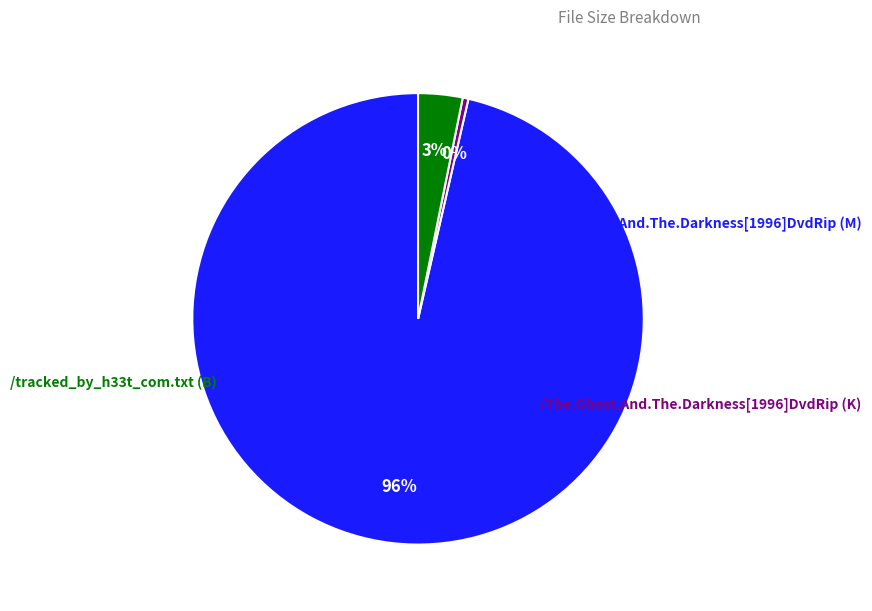

To the nearest percent, what is the average slice percentage?

33%